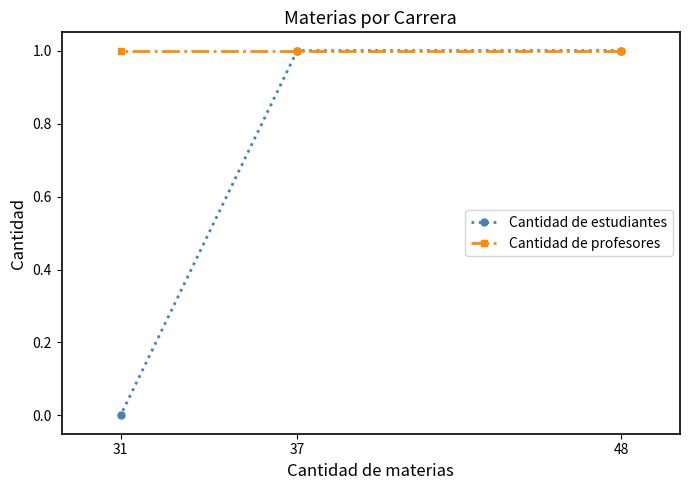

Is it true that Cantidad de profesores equals 1 at 31?

True